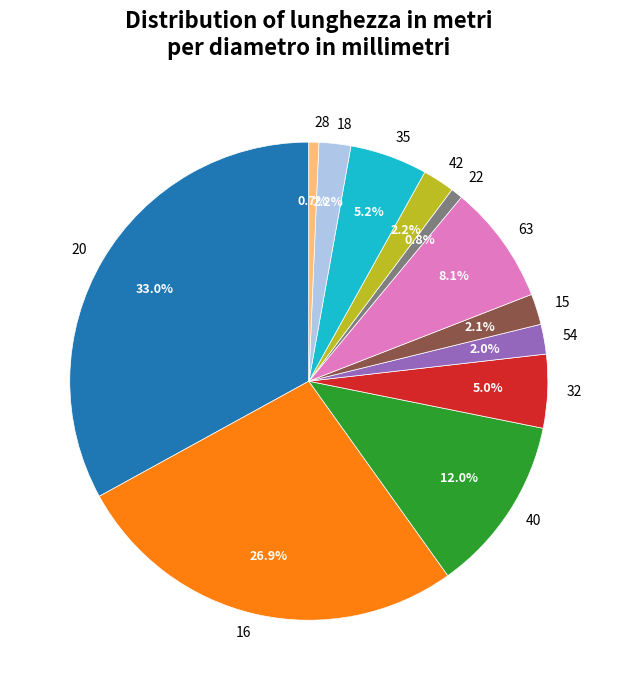

Does 16 represent more than half of the total?

No